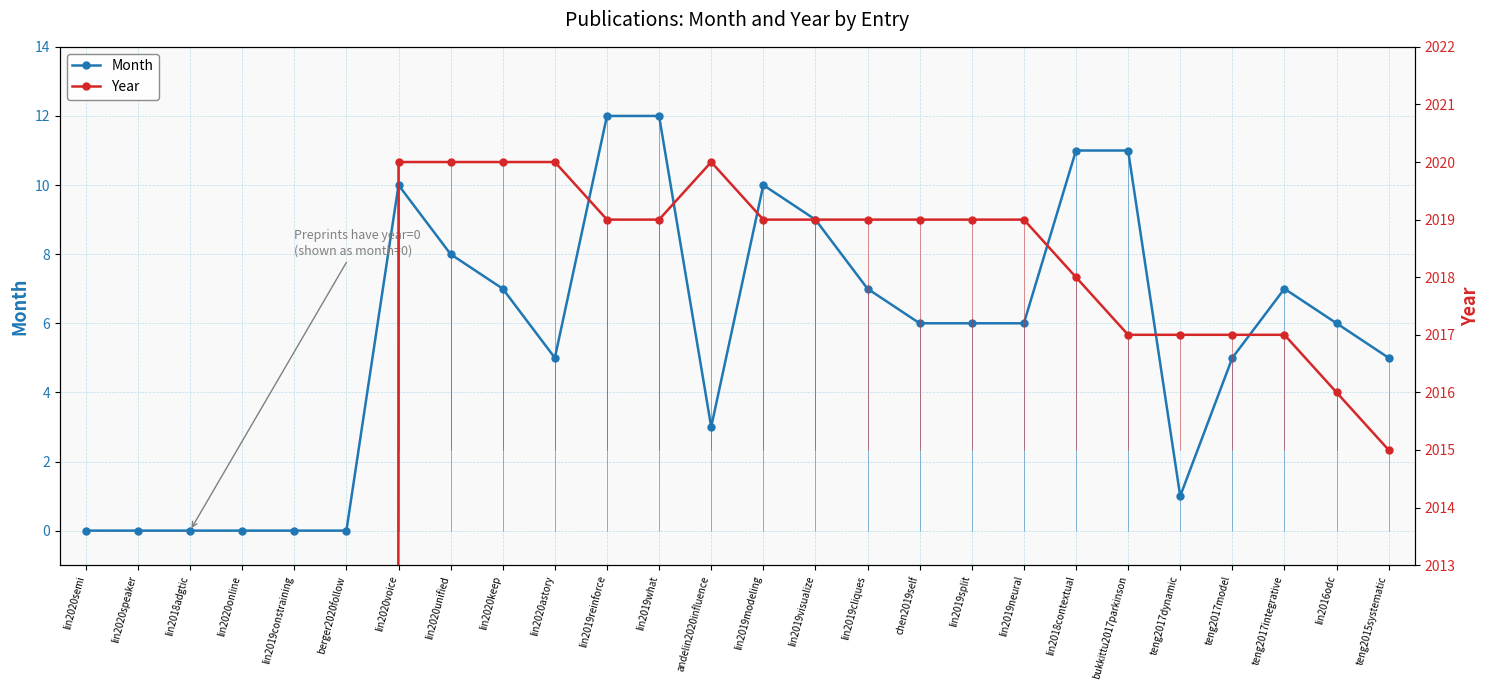

What is the maximum value for Month?

12